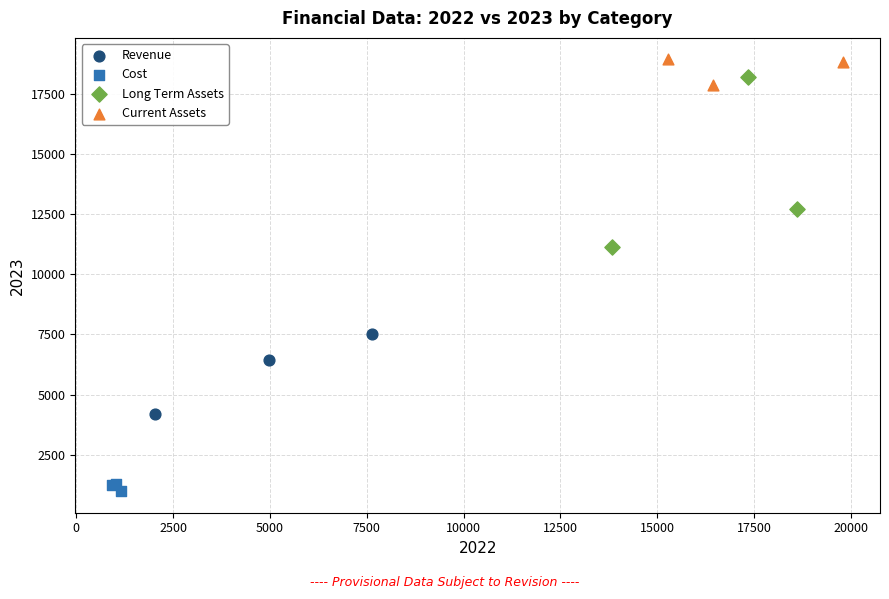

What are all the series names shown in the legend?

Revenue, Cost, Long Term Assets, Current Assets